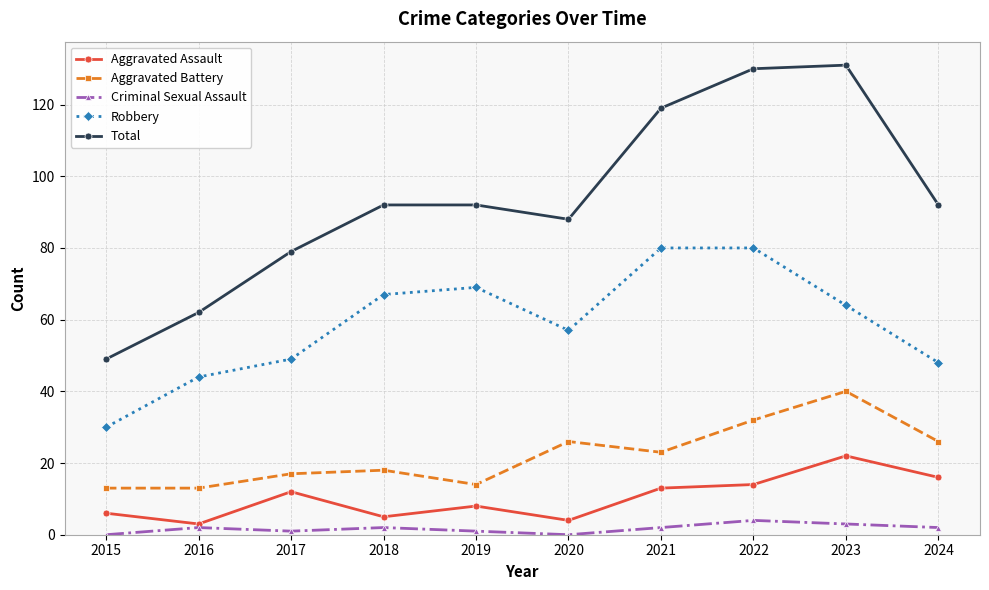

Where is the first local minimum for Aggravated Assault?

2016